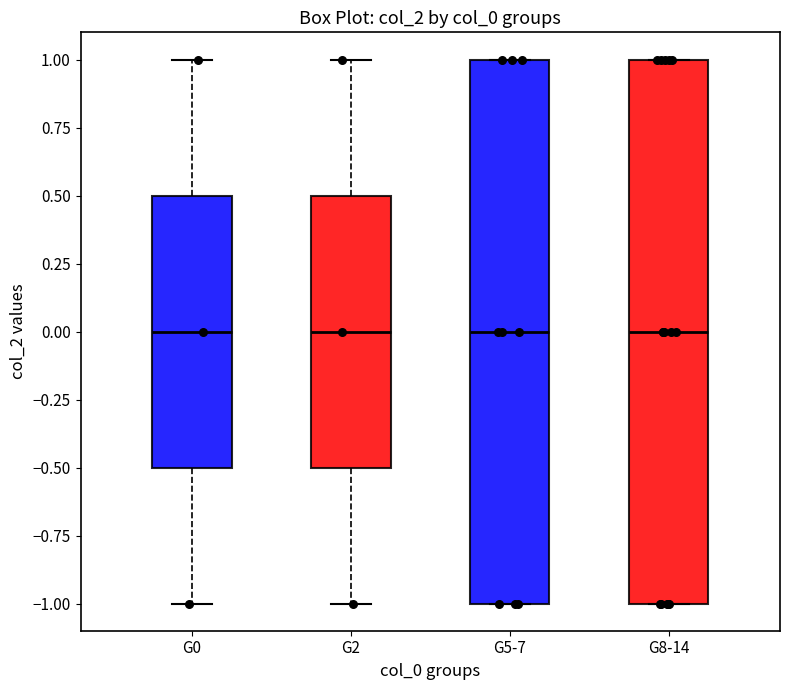

Reading left to right, transcribe this box plot: for each box, give where its median line is, the range the box spans, and where its two whiskers end, as read against the y-axis. The values are not printed on the chart, so give them approximately, as read against the axis.

G0: median 0.0, box -0.5 to 0.5, whiskers -1.0 to 1.0
G2: median 0.0, box -0.5 to 0.5, whiskers -1.0 to 1.0
G5-7: median 0.0, box -1.0 to 1.0, whiskers -1.0 to 1.0
G8-14: median 0.0, box -1.0 to 1.0, whiskers -1.0 to 1.0